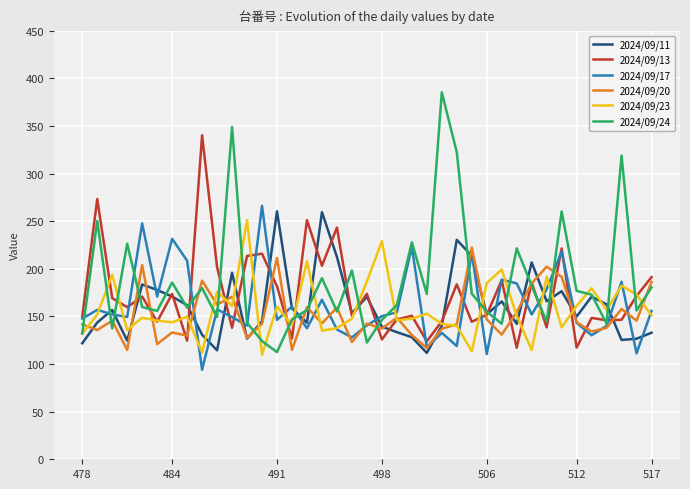

True or false: 2024/09/24 has more than 1 interior local peaks.

True